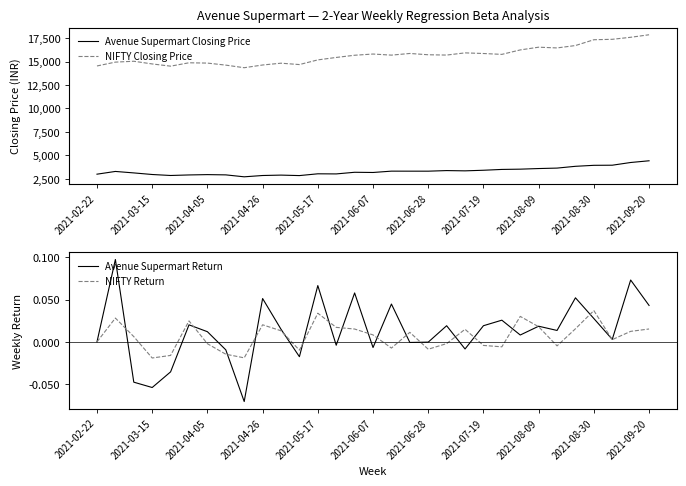

At 16, list the series in order from smallest to largest.

NIFTY Return, Avenue Supermart Return, Avenue Supermart Closing Price, NIFTY Closing Price